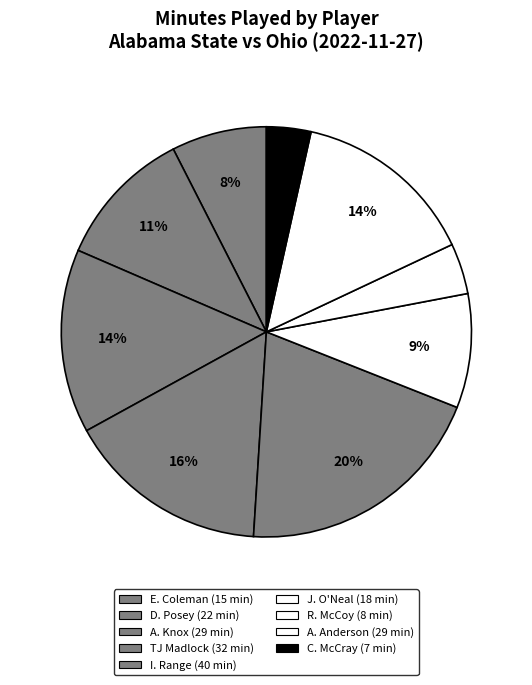

How many segments does this pie chart have?

9